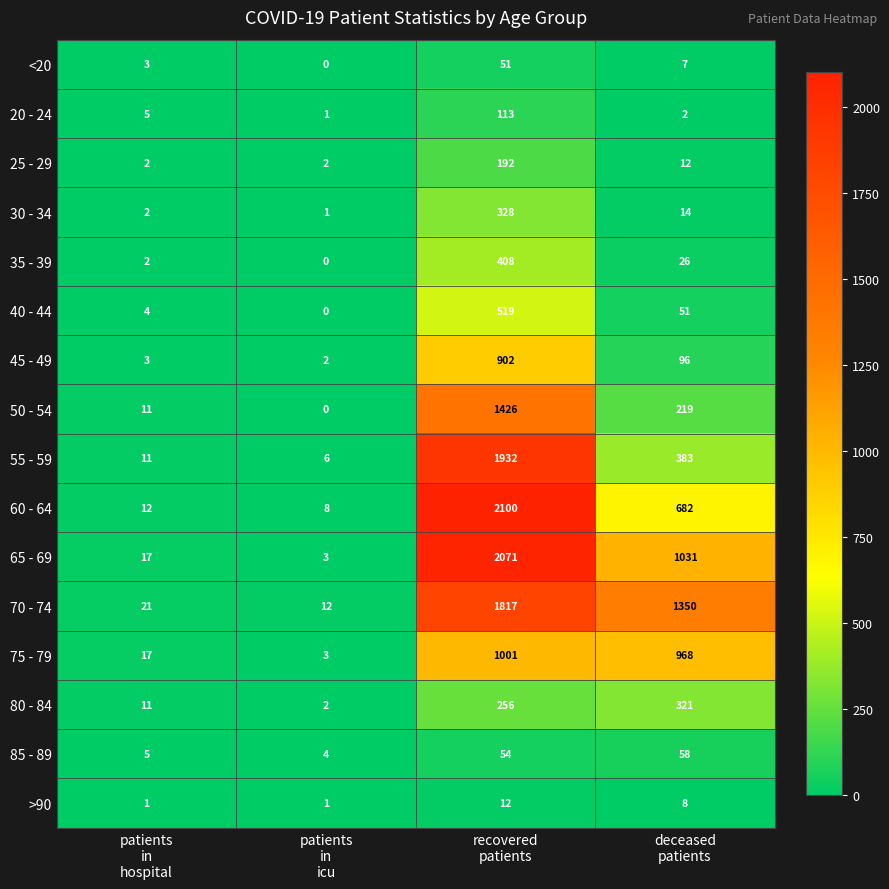

What is the total value across all series at patients
in
icu?

45